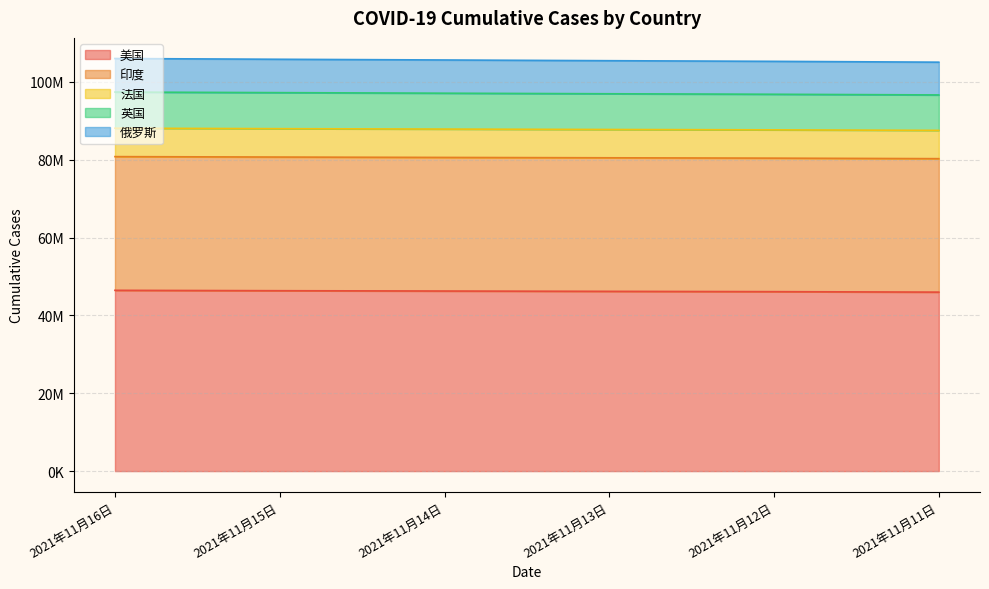

Does the chart have visible grid lines?

Yes